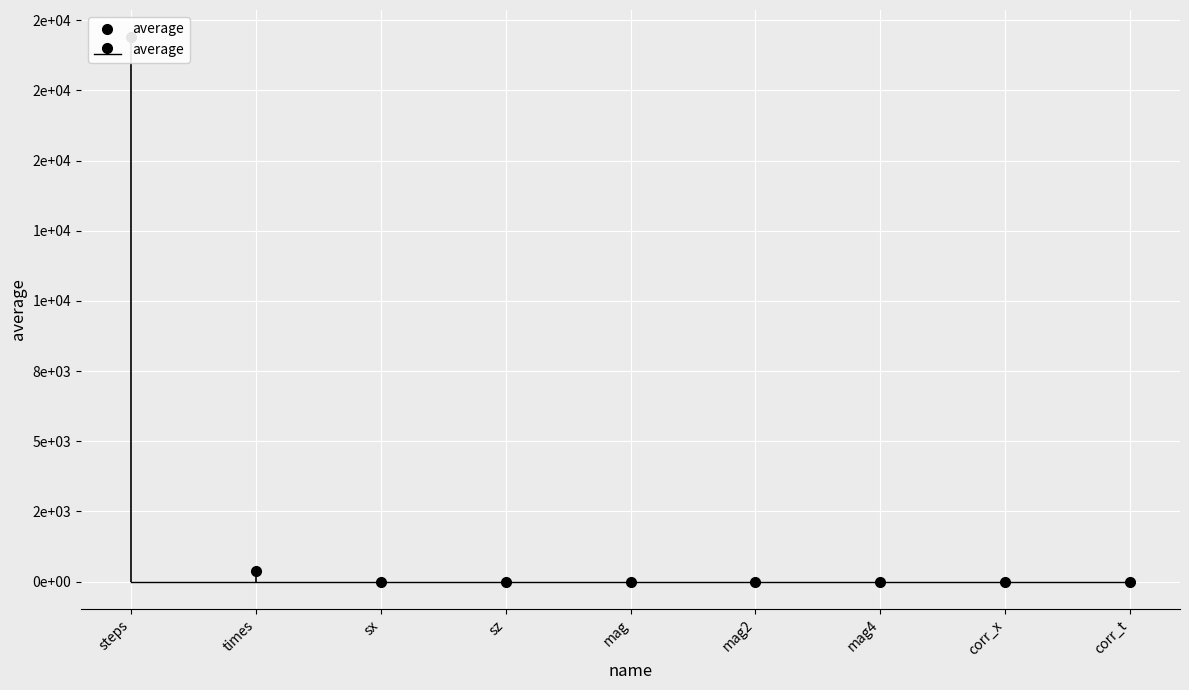

At which label is the value closest to 9698?

times